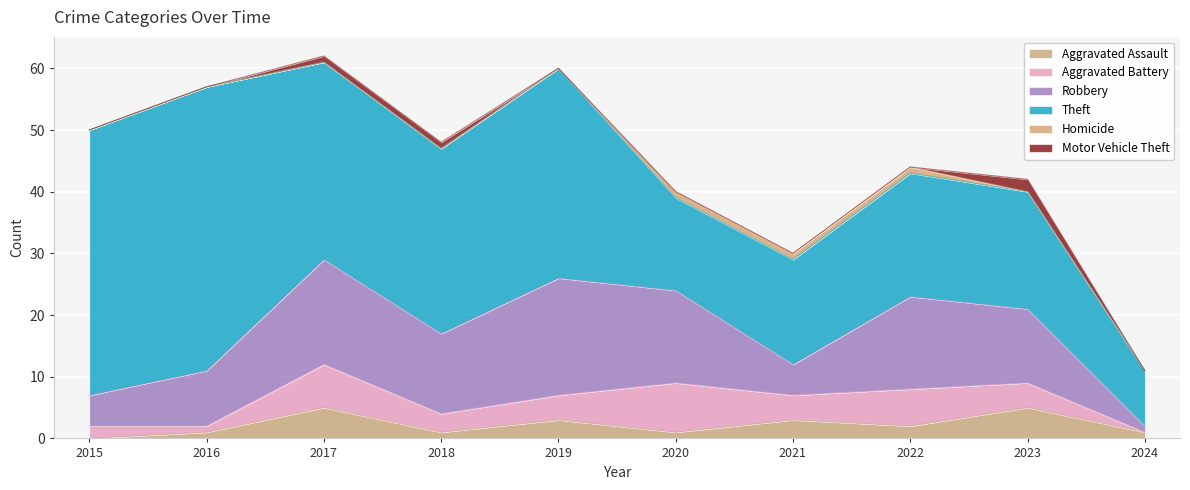

Reading left to right, extract all data points from this chart.

Aggravated Assault: 2015=0	2016=1	2017=5	2018=1	2019=3	2020=1	2021=3	2022=2	2023=5	2024=1
Aggravated Battery: 2015=2	2016=1	2017=7	2018=3	2019=4	2020=8	2021=4	2022=6	2023=4	2024=0
Robbery: 2015=5	2016=9	2017=17	2018=13	2019=19	2020=15	2021=5	2022=15	2023=12	2024=1
Theft: 2015=43	2016=46	2017=32	2018=30	2019=34	2020=15	2021=17	2022=20	2023=19	2024=9
Homicide: 2015=0	2016=0	2017=0	2018=0	2019=0	2020=1	2021=1	2022=1	2023=0	2024=0
Motor Vehicle Theft: 2015=0	2016=0	2017=1	2018=1	2019=0	2020=0	2021=0	2022=0	2023=2	2024=0